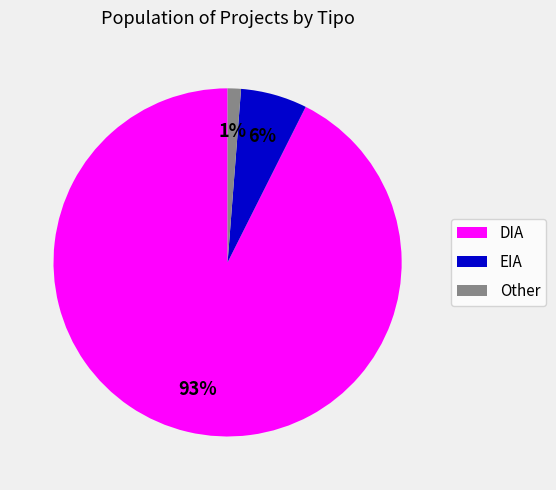

Do DIA and Other together represent more than half of the pie?

Yes